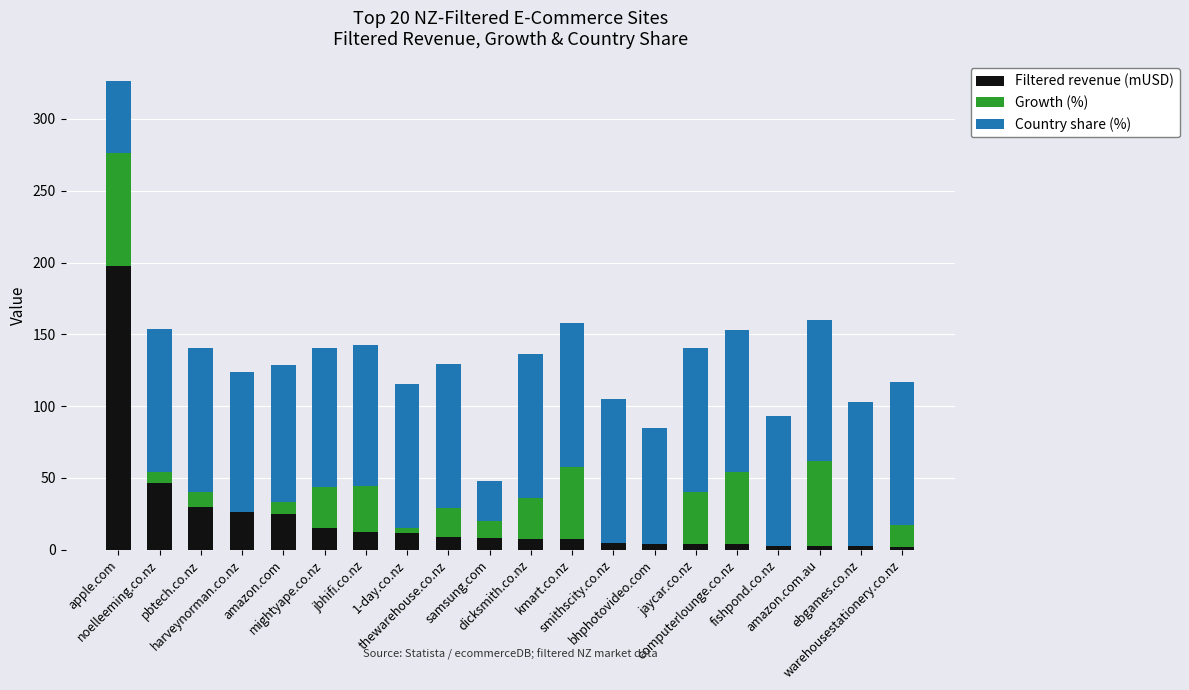

How many series are shown in this chart?

3